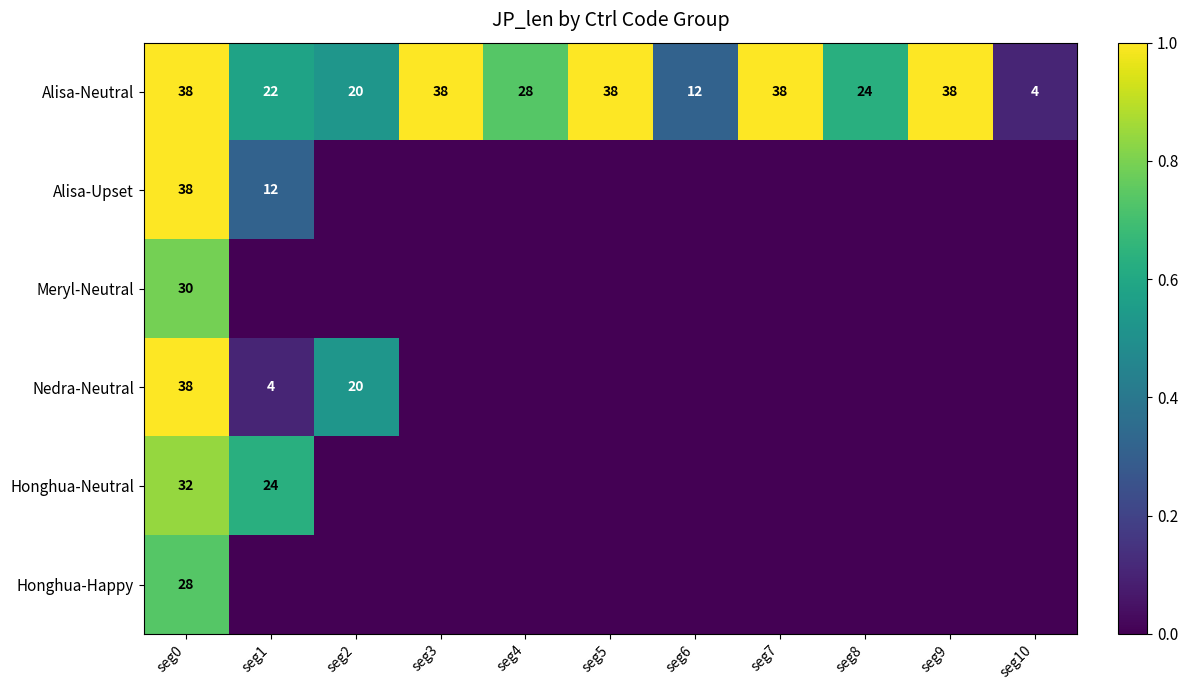

The Nedra-Neutral series shows 38 at seg0. True or false?

True